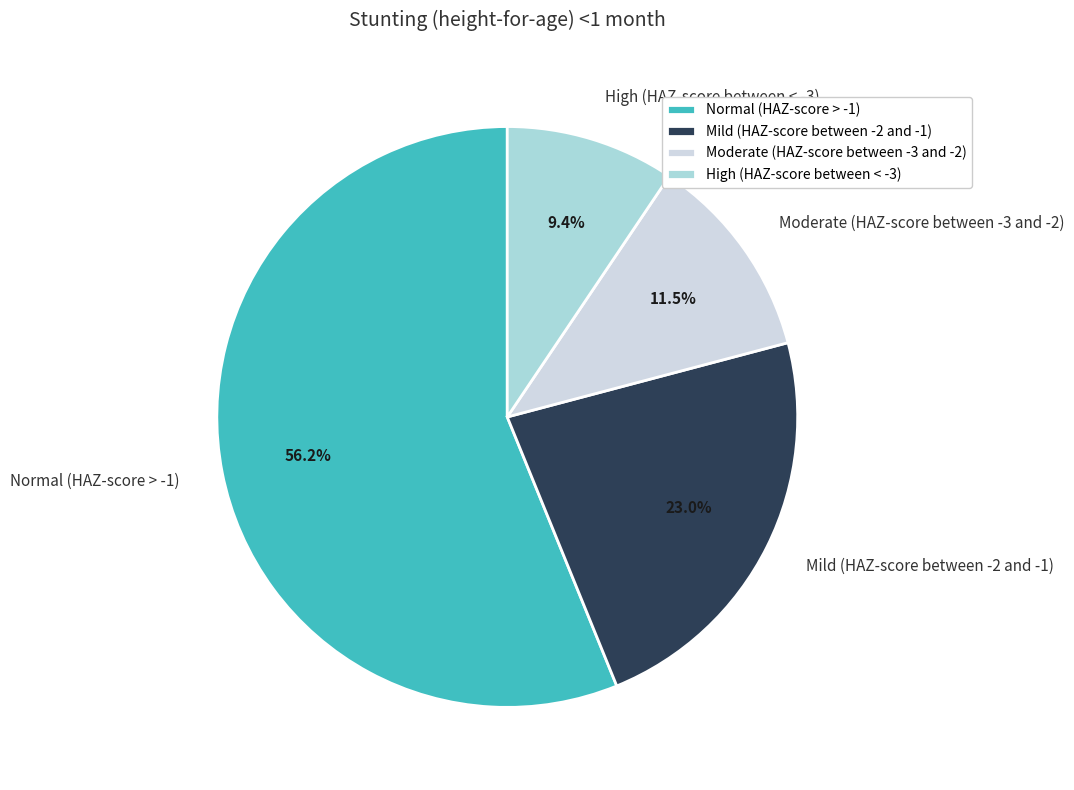

How many segments does this pie chart have?

4